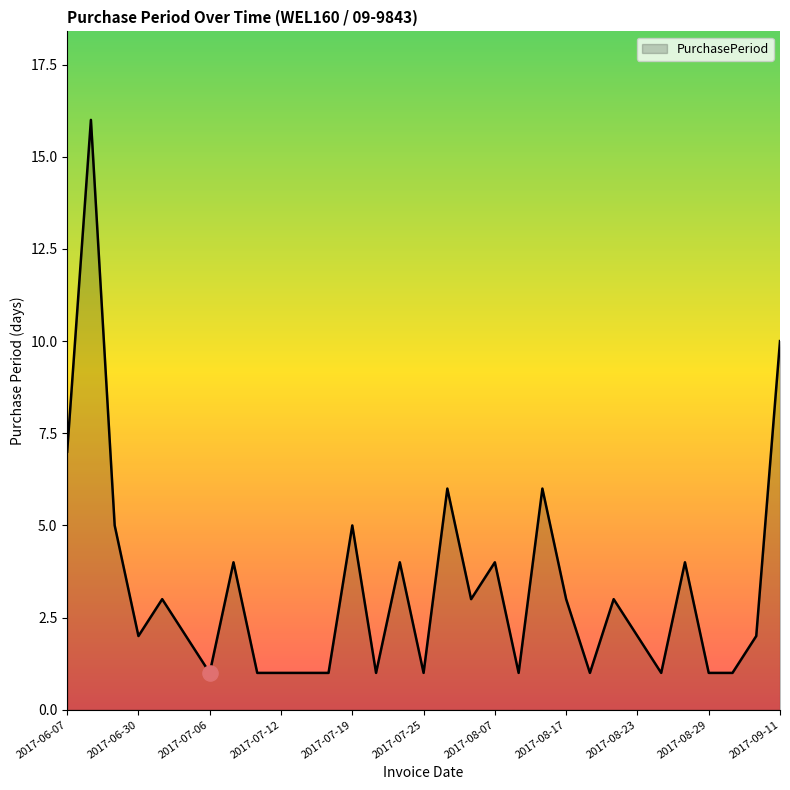

What is the difference between the maximum and minimum values?

15